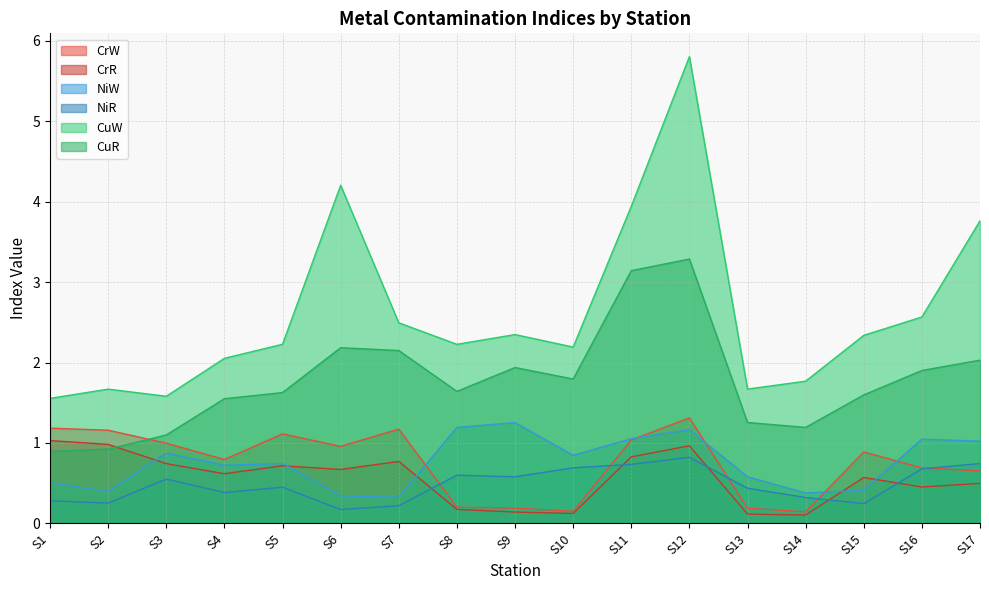

Reading left to right, what are all the values shown in this chart?

CrW: 1.2	1.2	1.0	0.8	1.1	1.0	1.2	0.2	0.2	0.2	1.0	1.3	0.2	0.1	0.9	0.7	0.7
CrR: 1.0	1.0	0.7	0.6	0.7	0.7	0.8	0.2	0.1	0.1	0.8	1.0	0.1	0.1	0.6	0.5	0.5
NiW: 0.5	0.4	0.9	0.7	0.7	0.3	0.3	1.2	1.3	0.8	1.1	1.2	0.6	0.4	0.4	1.0	1.0
NiR: 0.3	0.3	0.6	0.4	0.5	0.2	0.2	0.6	0.6	0.7	0.7	0.8	0.4	0.3	0.2	0.7	0.7
CuW: 1.6	1.7	1.6	2.1	2.2	4.2	2.5	2.2	2.3	2.2	3.9	5.8	1.7	1.8	2.3	2.6	3.8
CuR: 0.9	0.9	1.1	1.6	1.6	2.2	2.1	1.6	1.9	1.8	3.1	3.3	1.3	1.2	1.6	1.9	2.0